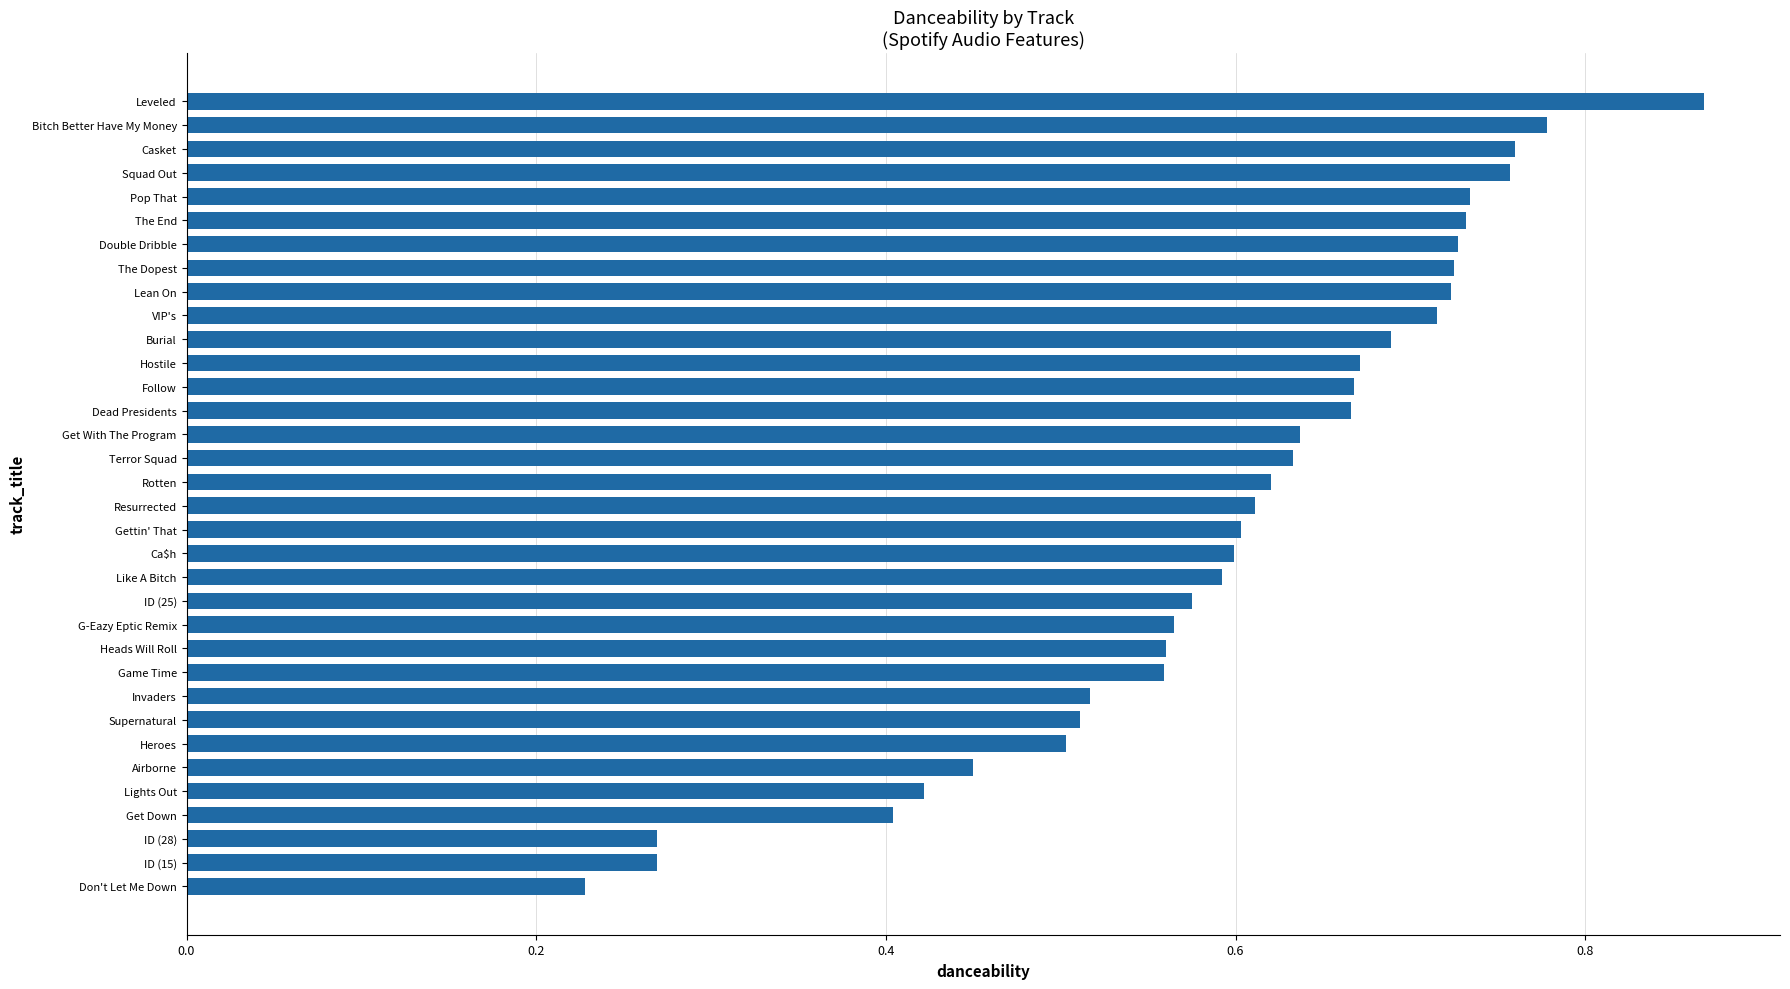

What position from the top is Terror Squad?

16